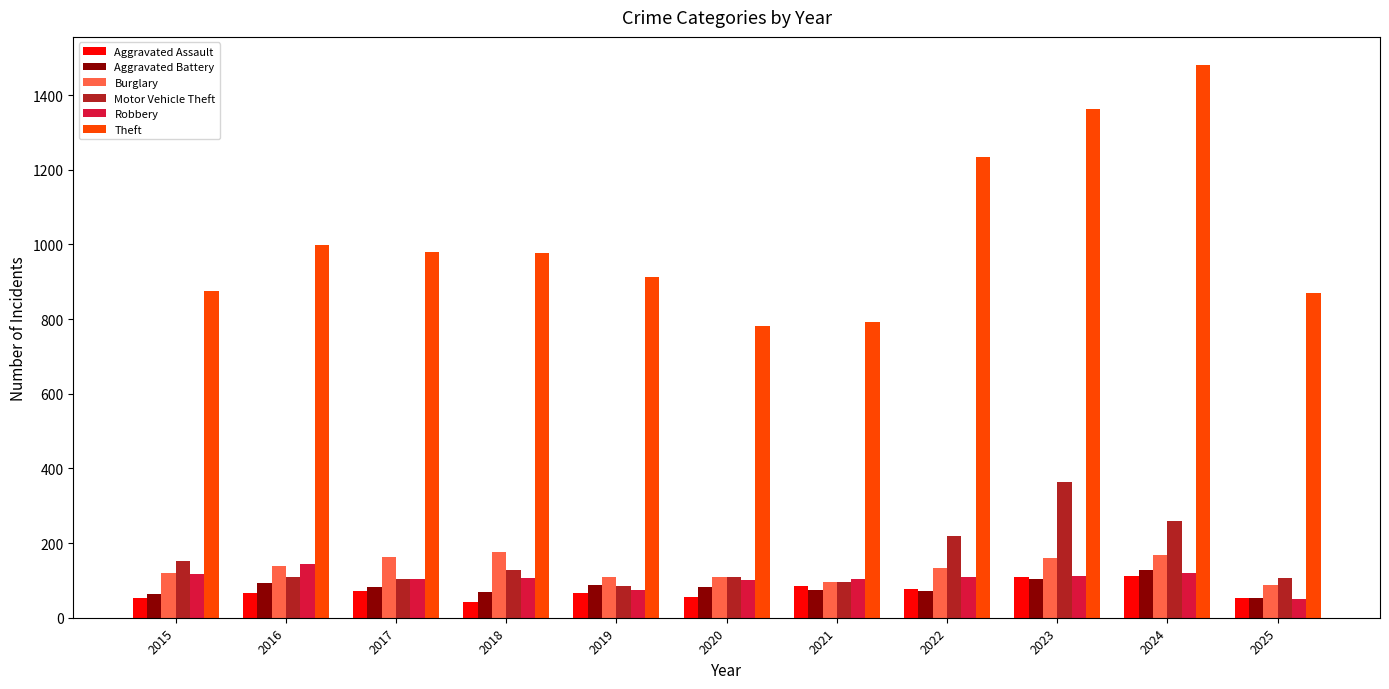

The value of Aggravated Assault at 2023 is 110. True or false?

True